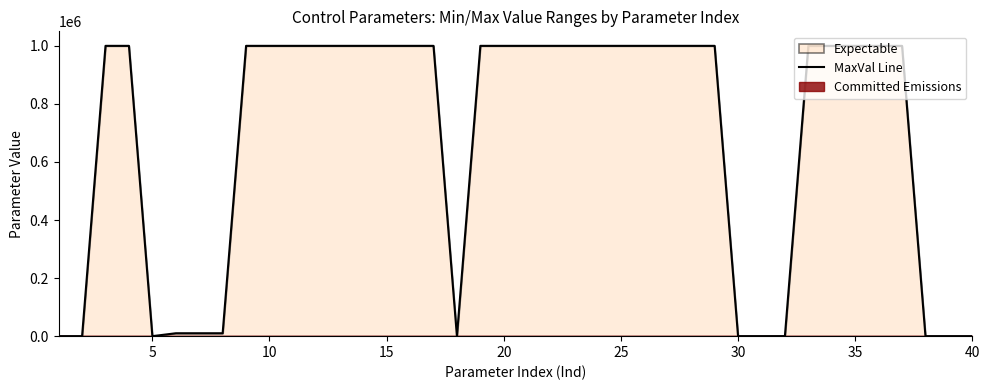

Reading right to left, what are all the values shown in this chart?

1	1	4	1000000	1000000	1000000	1000000	1000000	100	1	1	1000000	1000000	1000000	1000000	1000000	1000000	1000000	1000000	1000000	1000000	1000000	1	1000000	1000000	1000000	1000000	1000000	1000000	1000000	1000000	1000000	10000	10000	10000	1	1000000	1000000	1	1